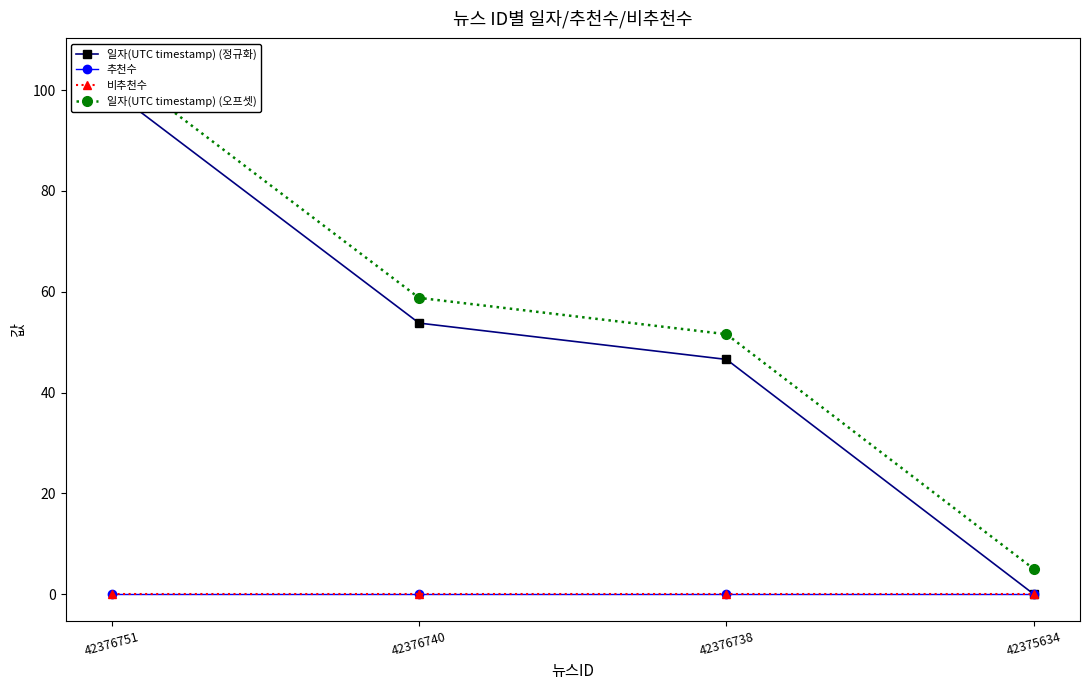

What is the spread (max minus min) of values at 42376738?

51.6